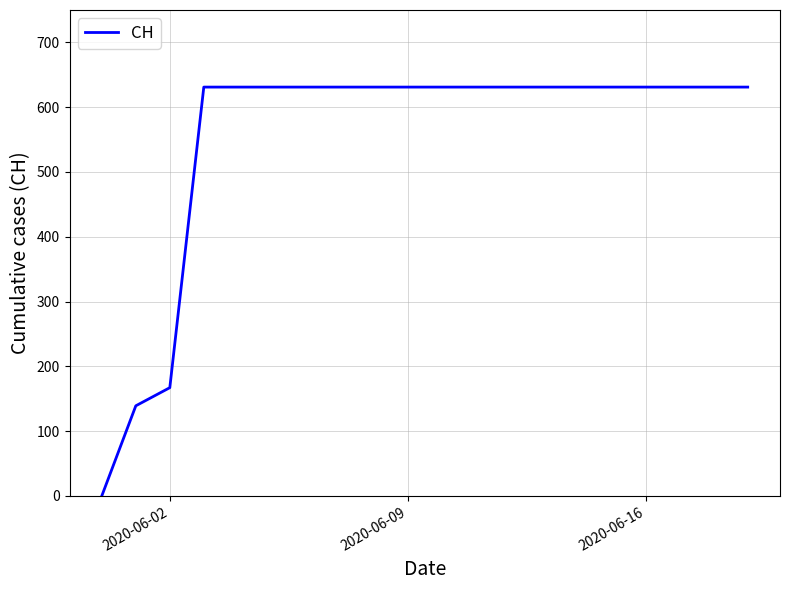

What is the greatest value displayed?

631